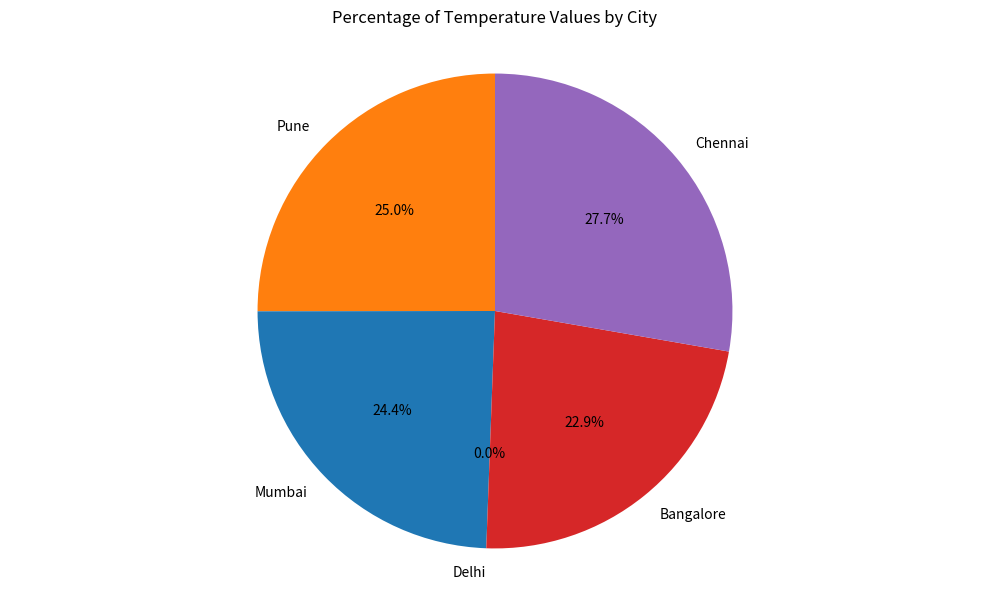

To the nearest percent, what percentage of the pie is Mumbai?

24%